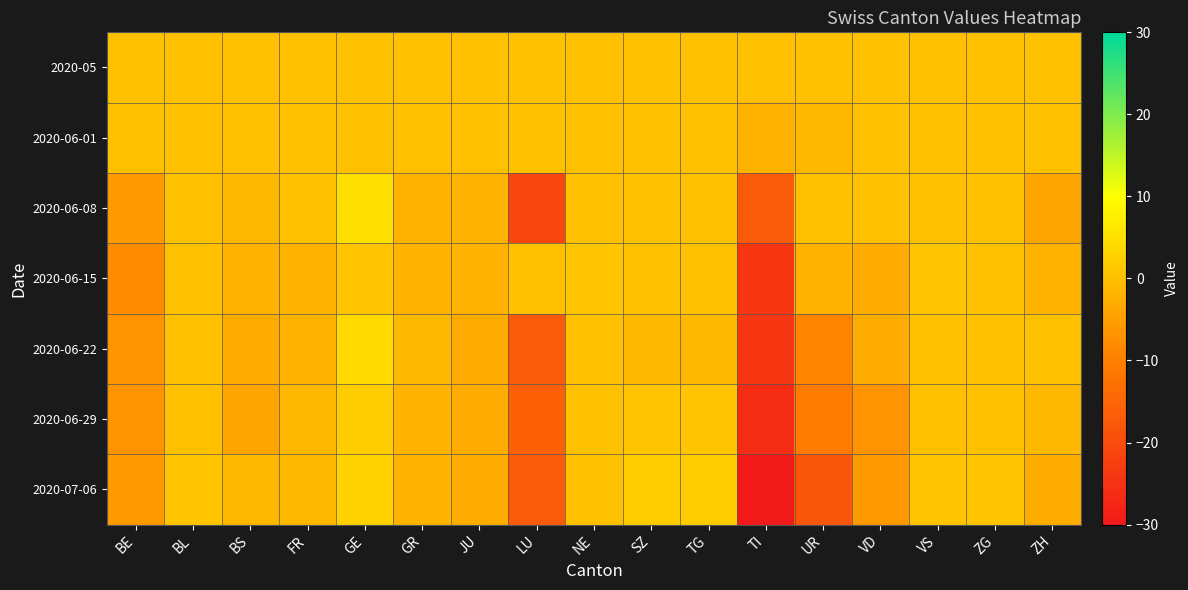

Which has a higher value, VD or BE?

VD